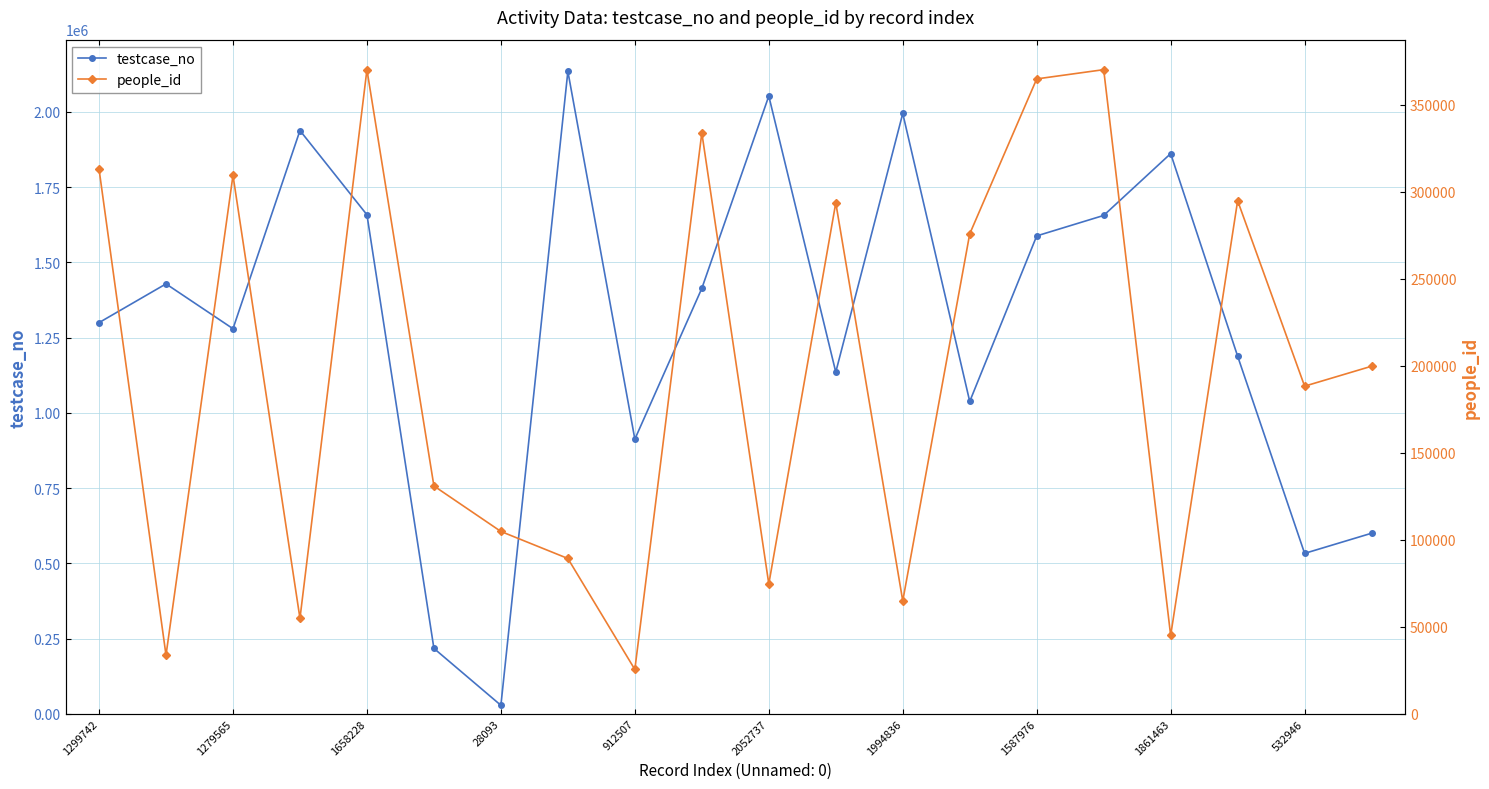

How many interior local peaks does the testcase_no series have?

6